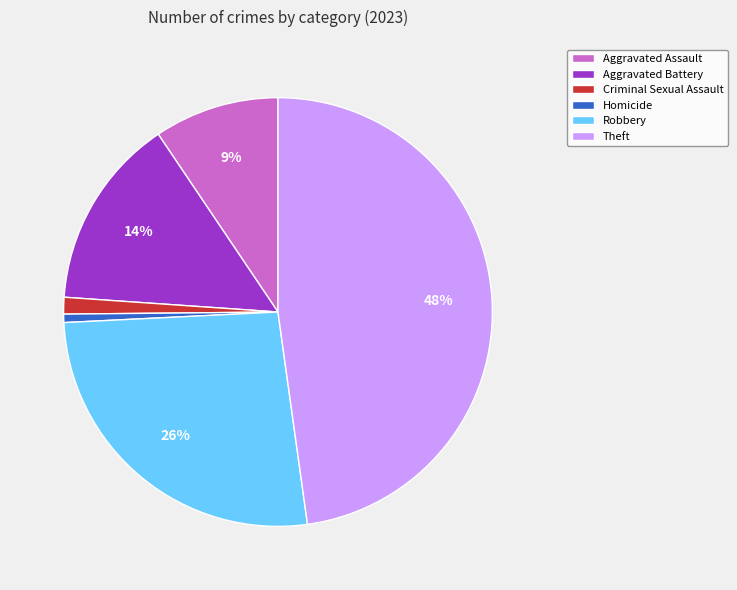

To the nearest percent, what is the average slice percentage?

17%